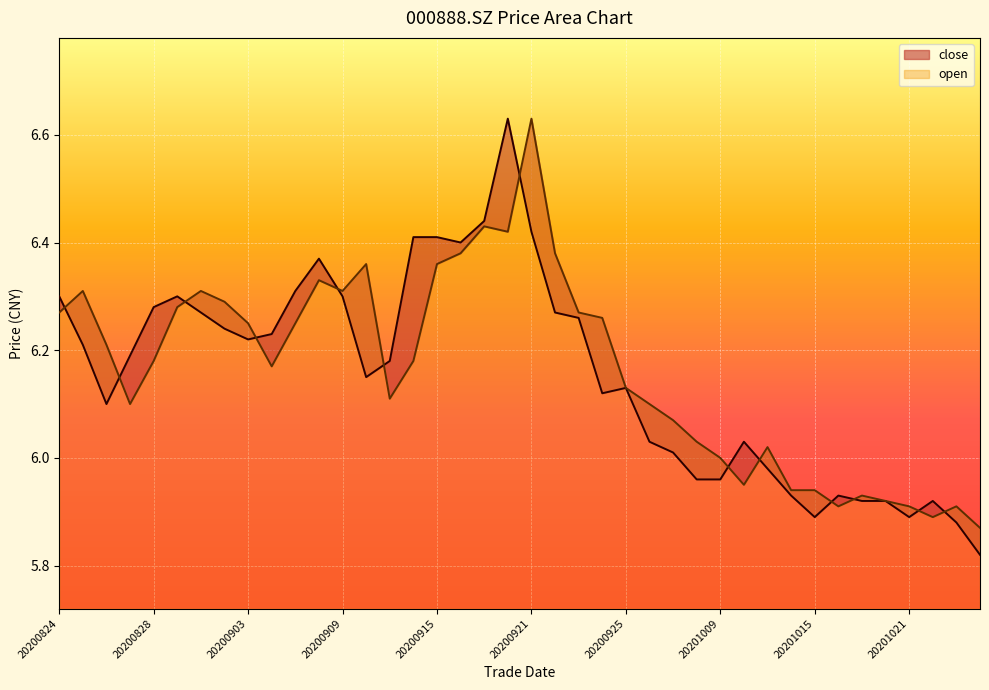

The value of open at 20200915 is 4.1. True or false?

False